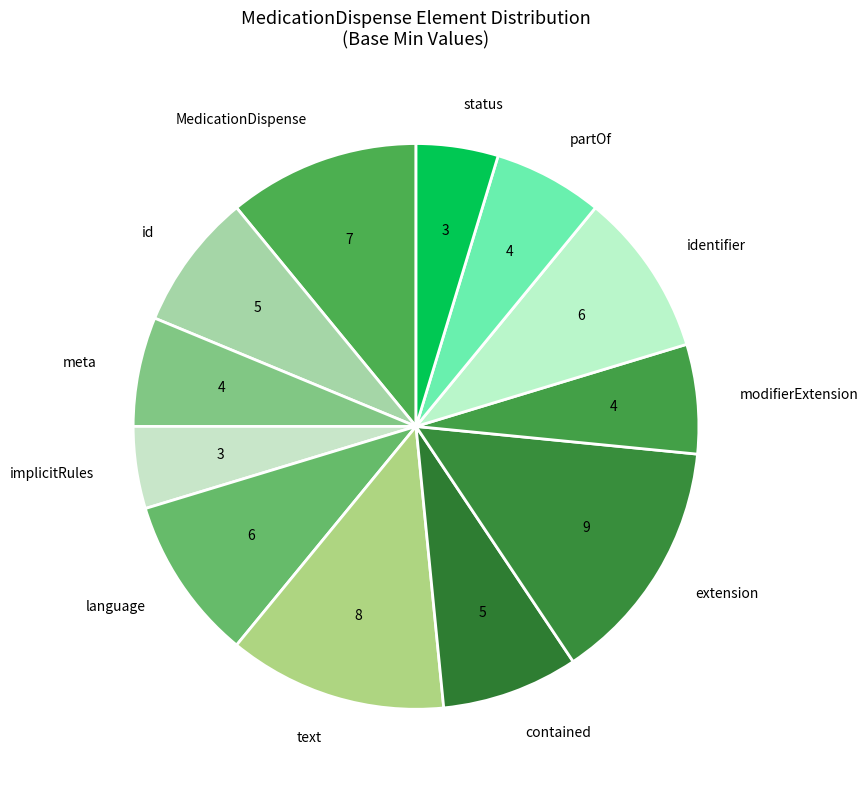

Which slice is the largest?

extension